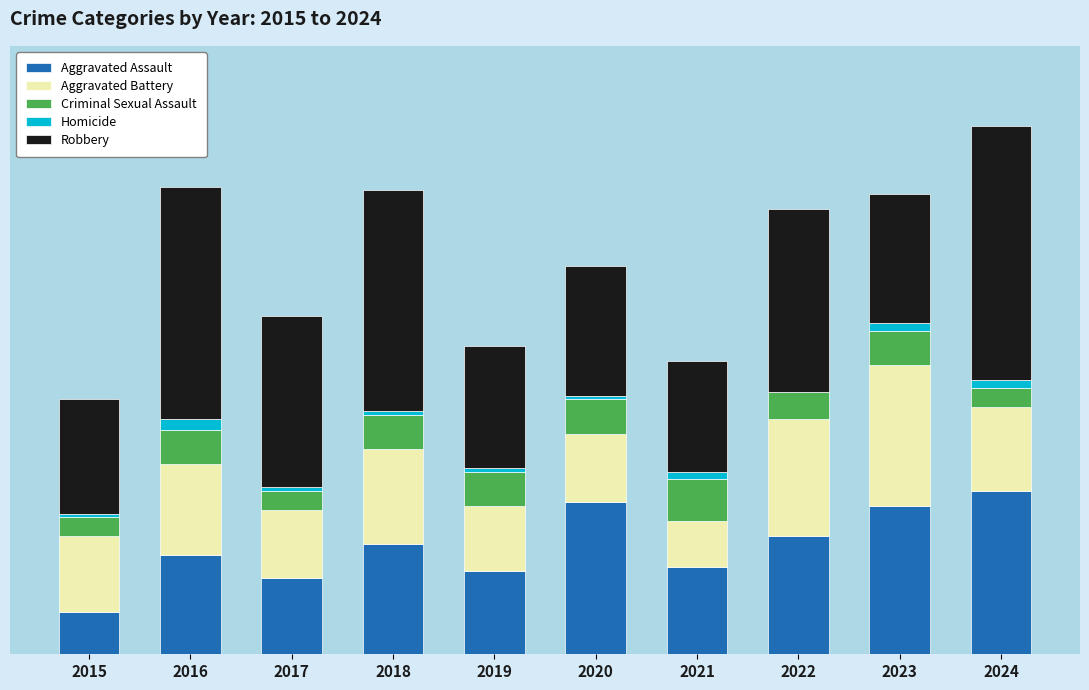

At which label is Criminal Sexual Assault closest to 8?

2016